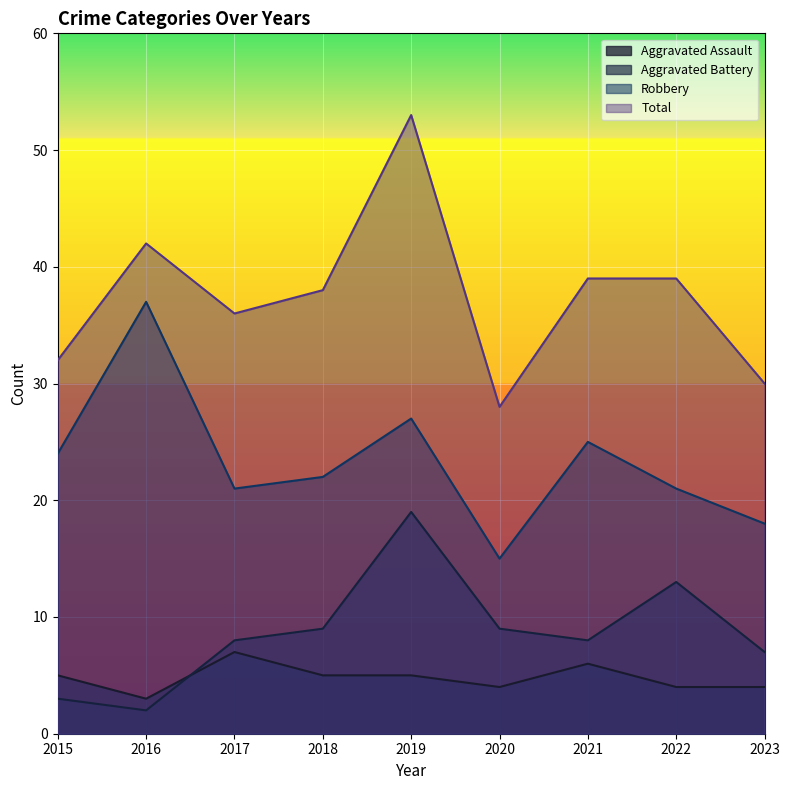

What is the difference between the Aggravated Battery values at 2023 and 2016?

5